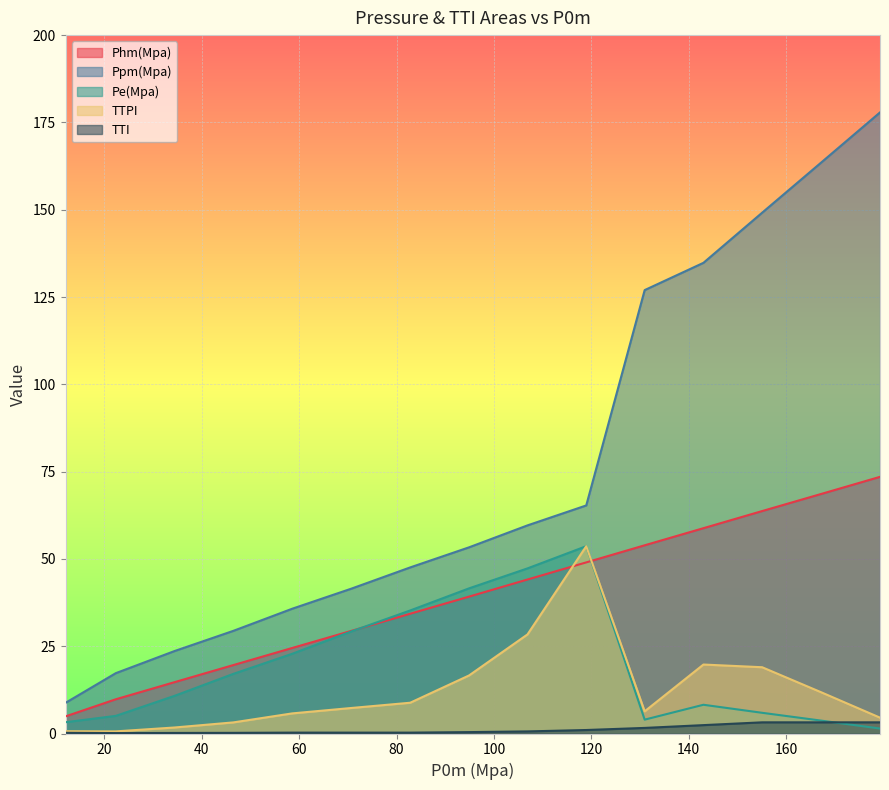

Reading left to right, extract all data points from this chart.

Phm(Mpa): 4.9	9.8	14.7	19.6	24.5	29.4	34.3	39.2	44.1	49.0	53.9	58.8	63.7	68.6	73.5
Ppm(Mpa): 8.8	17.3	23.6	29.4	35.7	41.5	47.6	53.3	59.6	65.3	127.0	134.8	149.1	163.5	177.9
Pe(Mpa): 3.2	5.0	10.8	17.1	22.8	29.2	35.2	41.6	47.3	53.6	4.0	8.2	5.9	3.7	1.4
TTPI: 0.7	0.6	1.7	3.2	5.8	7.3	8.8	16.6	28.4	53.6	6.3	19.8	19.0	11.8	4.5
TTI: 0.2	0.1	0.2	0.2	0.3	0.2	0.2	0.4	0.6	1.0	1.6	2.4	3.2	3.2	3.2